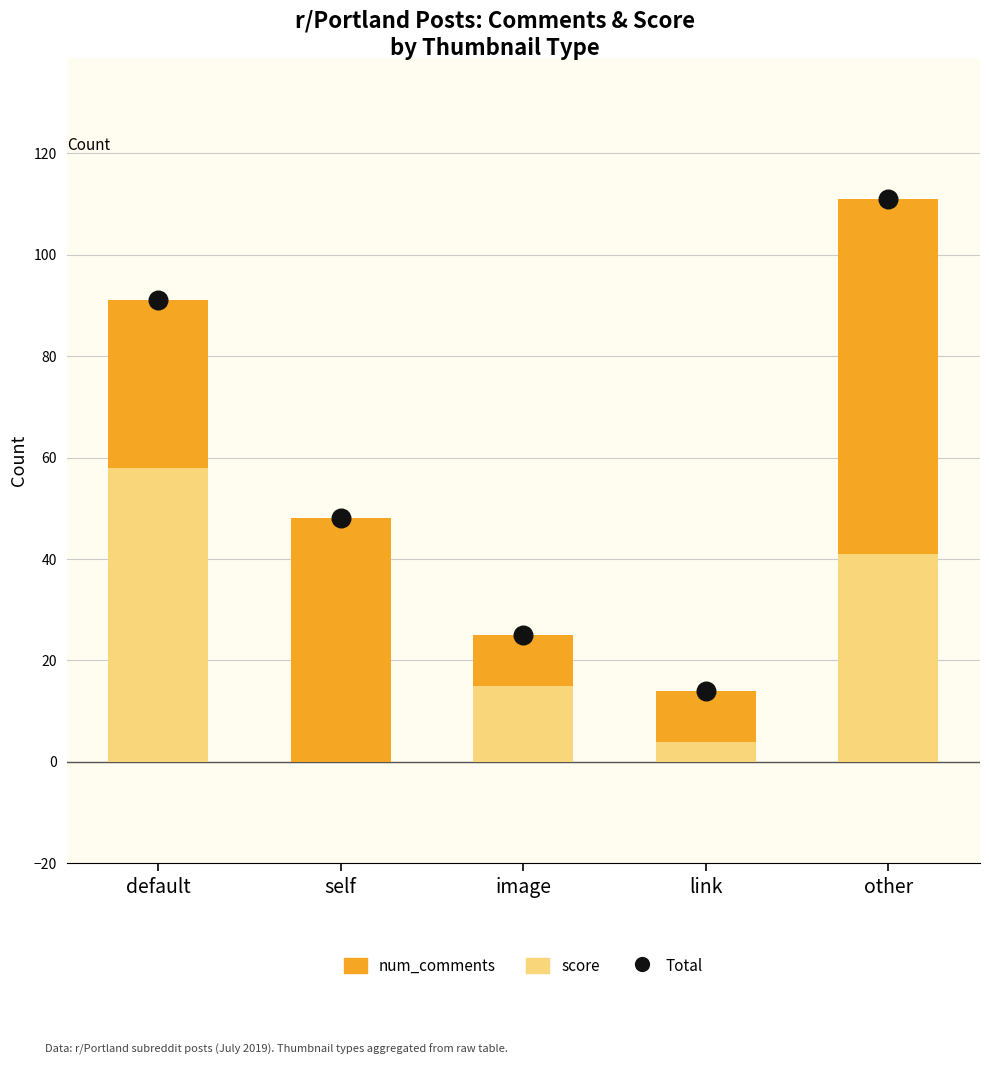

Which series has the widest spread of Y values?

Total